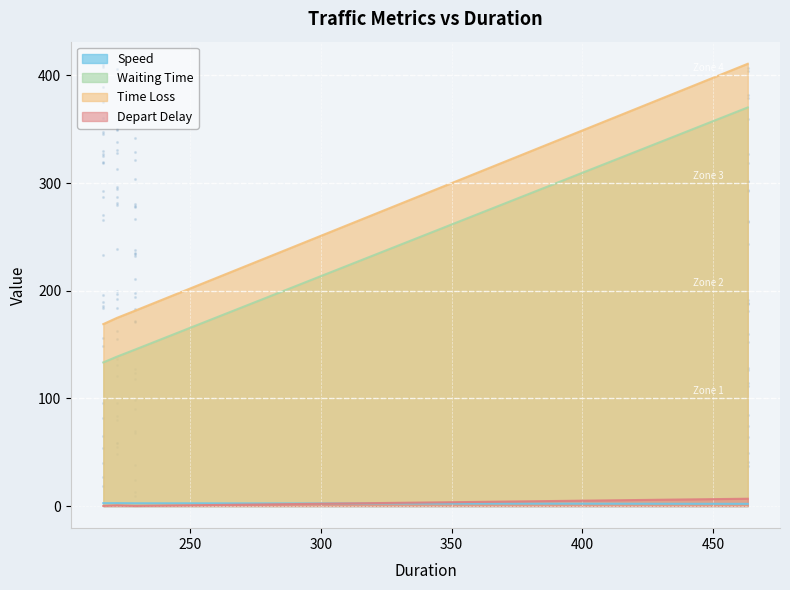

Which series contains the highest Y value?

Time Loss